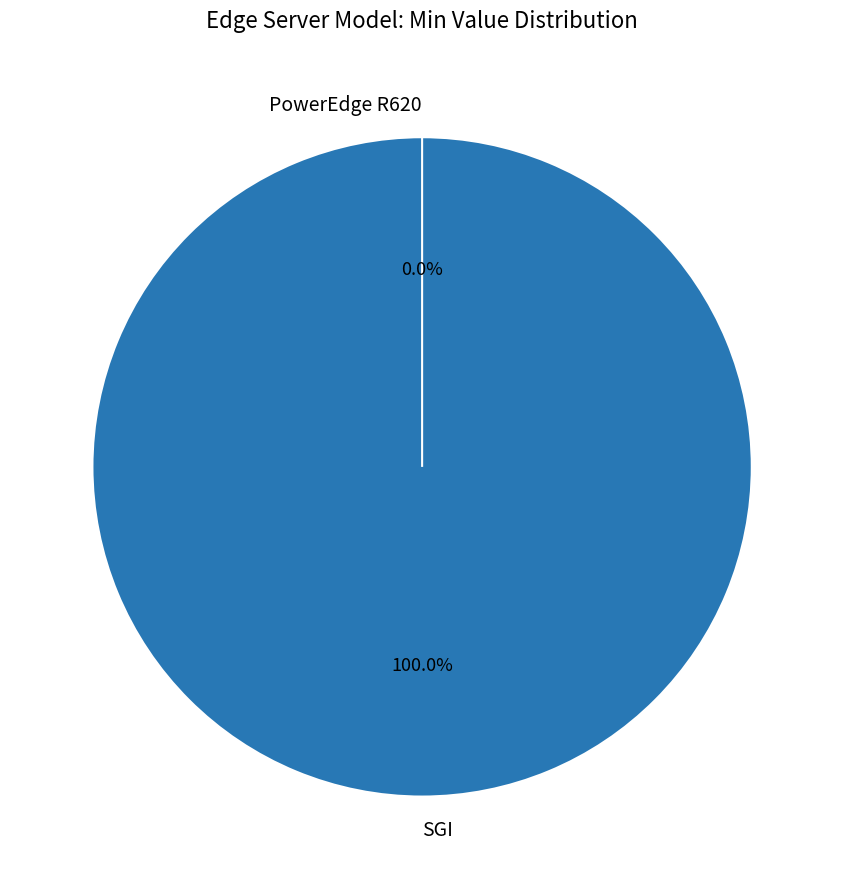

Which category has the biggest portion of the pie?

SGI